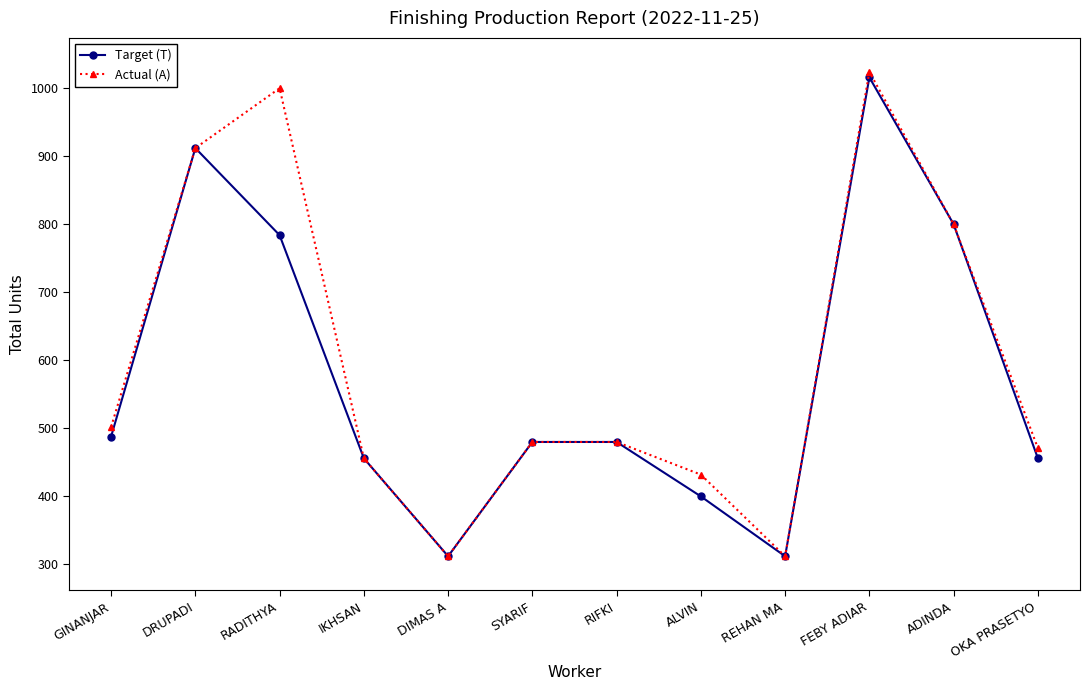

List the series in order of their overall mean, lowest first.

Target (T), Actual (A)